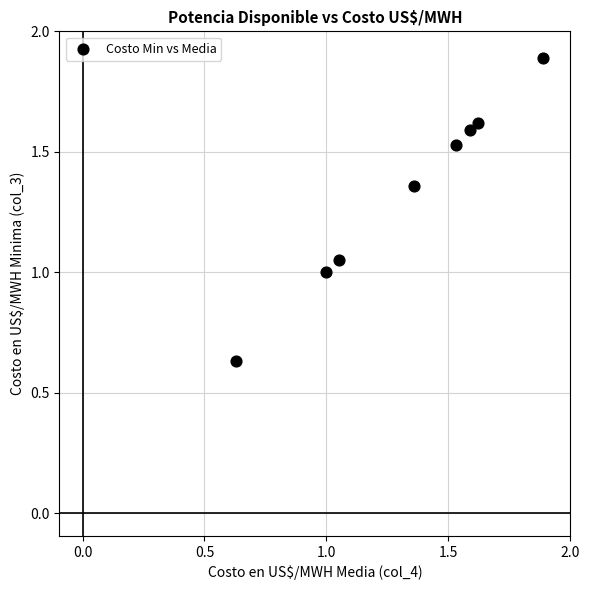

What is the range of Y values (max minus min)?

1.3